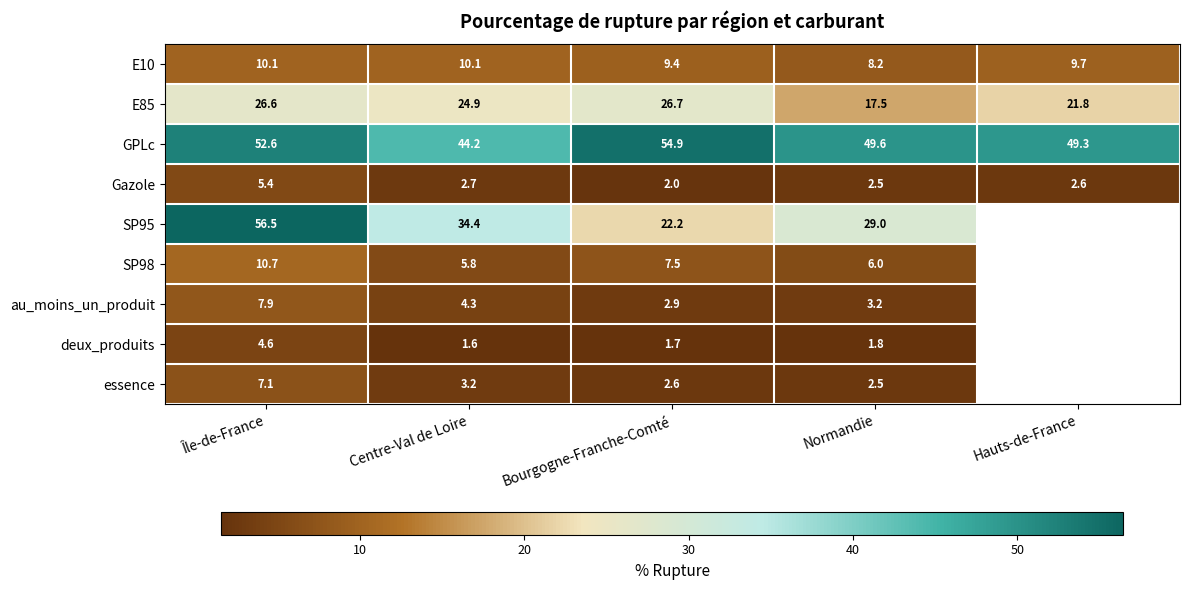

The E10 series shows 10.1 at Centre-Val de Loire. True or false?

True